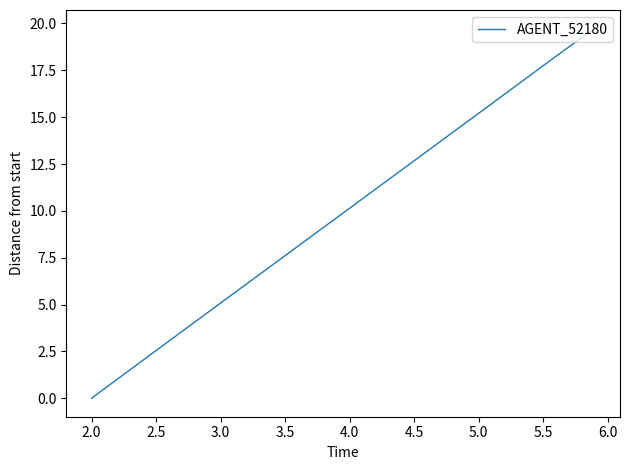

What is the difference between the maximum and minimum values?

19.7